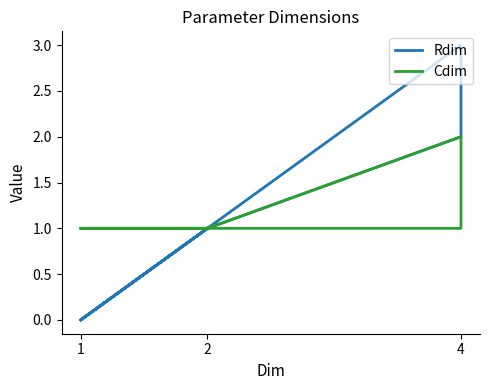

What is the difference between the second highest and minimum values in the Rdim series?

2